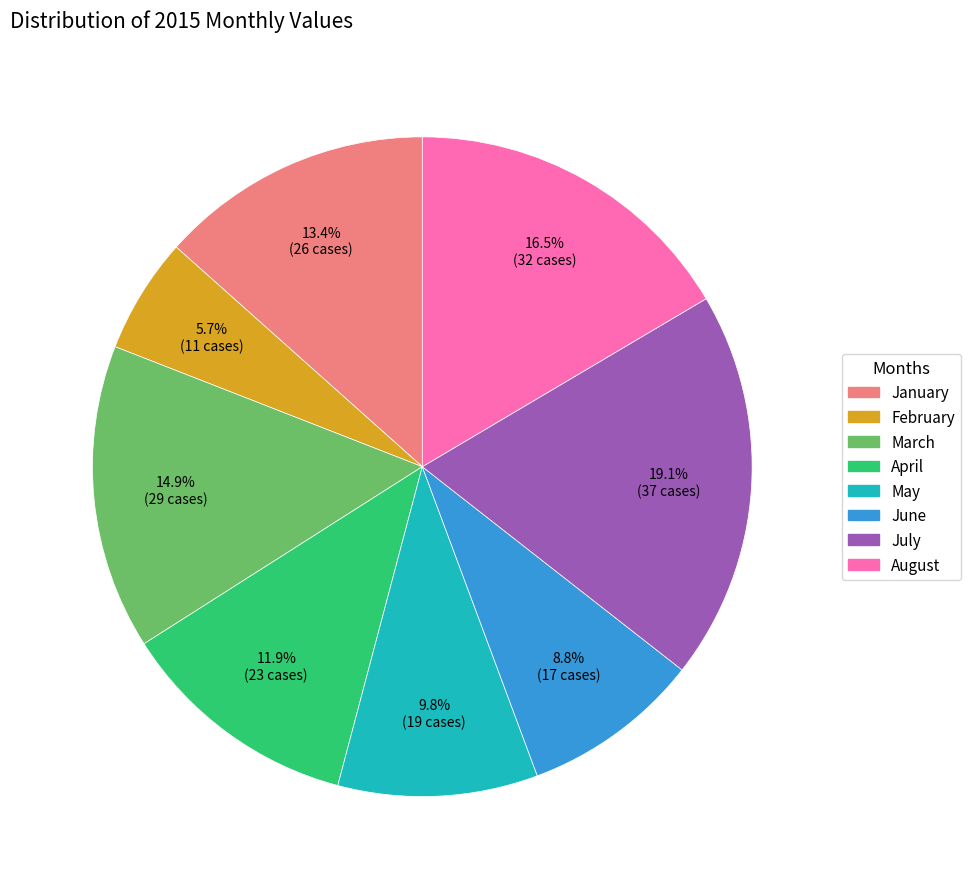

Approximately how many times larger is the value at March compared to July?

0.8